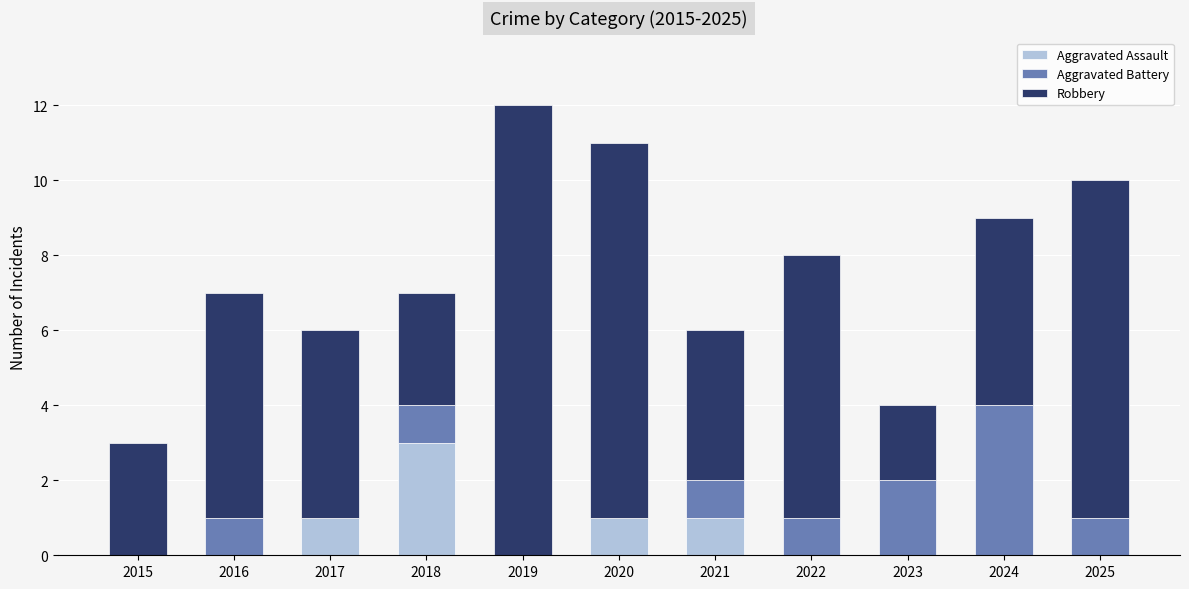

What is the sum of the Aggravated Assault values at 2018 and 2019?

3